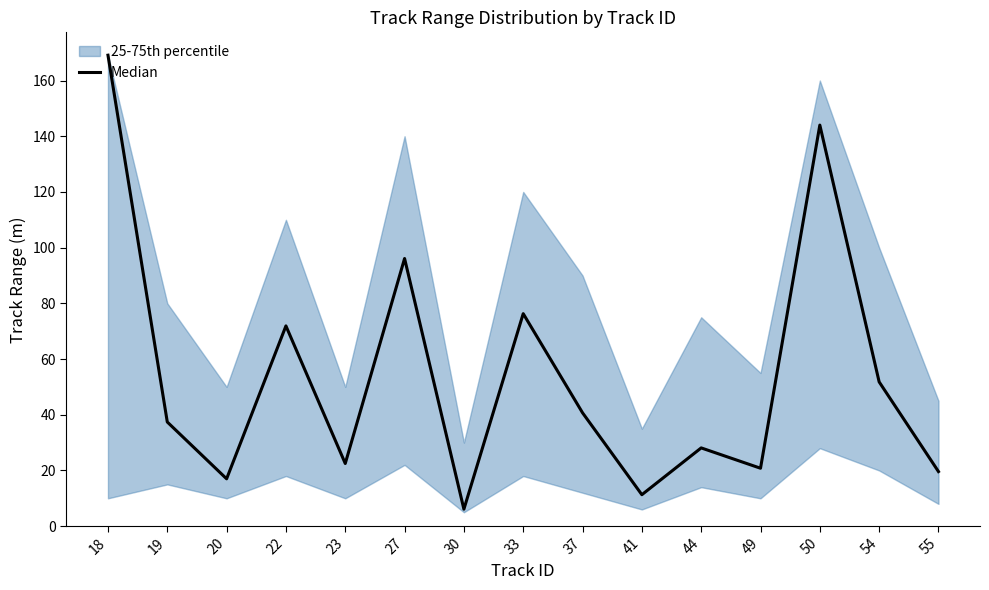

True or false: there are more than 1 points higher than both neighbors.

True